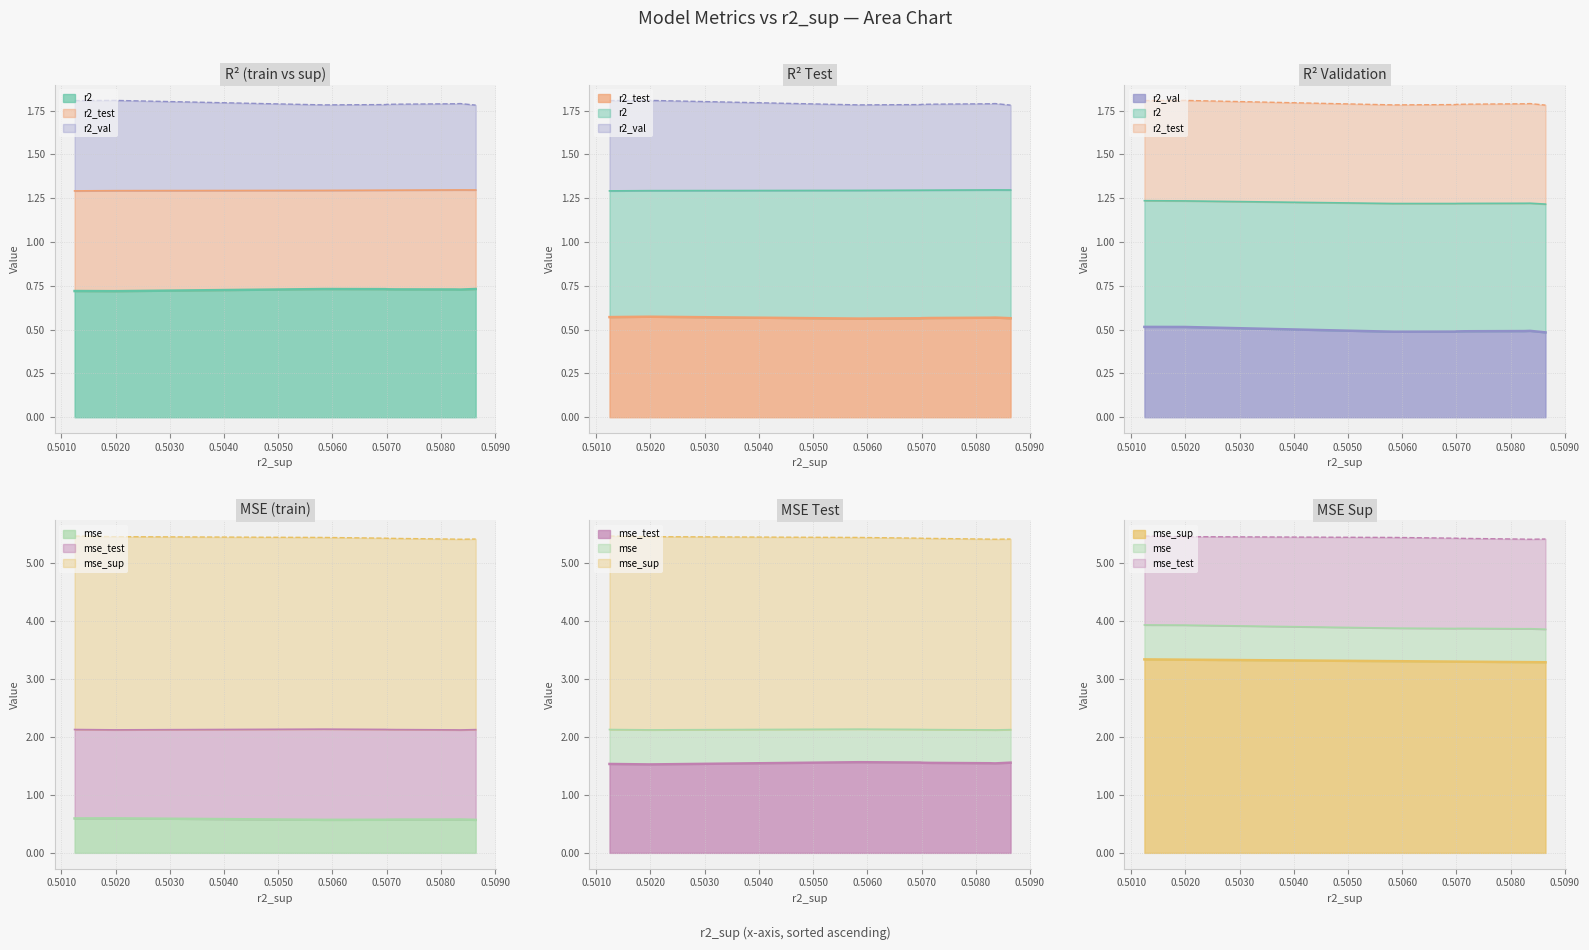

True or false: r2_val has a value of 0.5 at model_4_13_2.

True